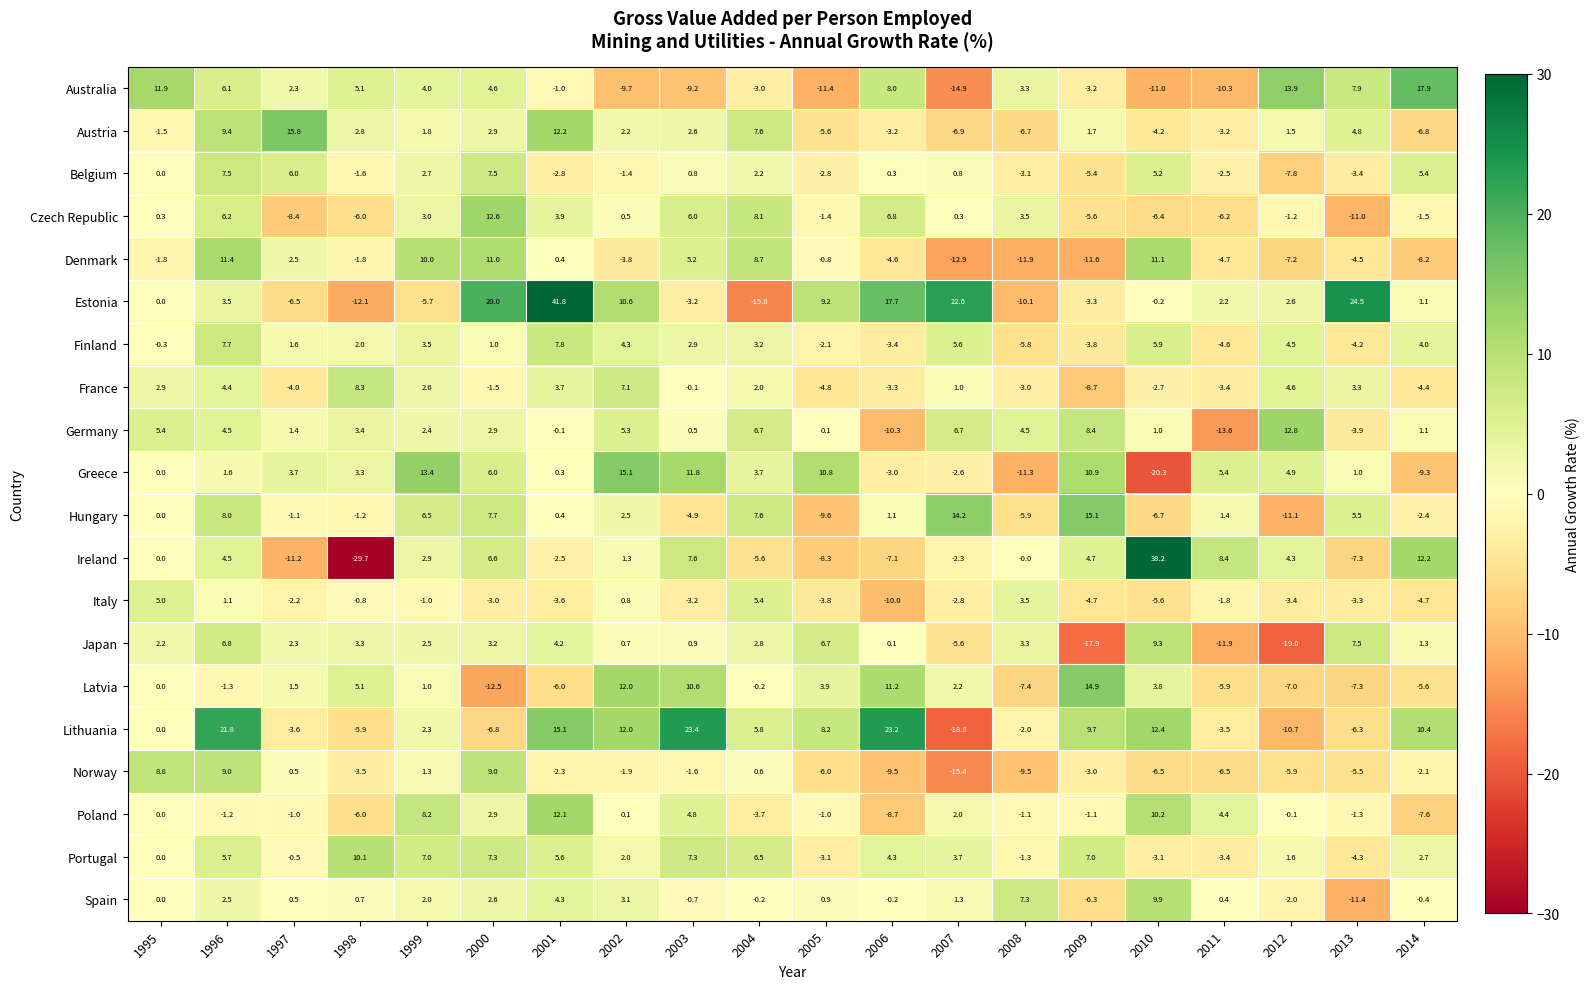

What is the lowest value of the Portugal series?

-4.3